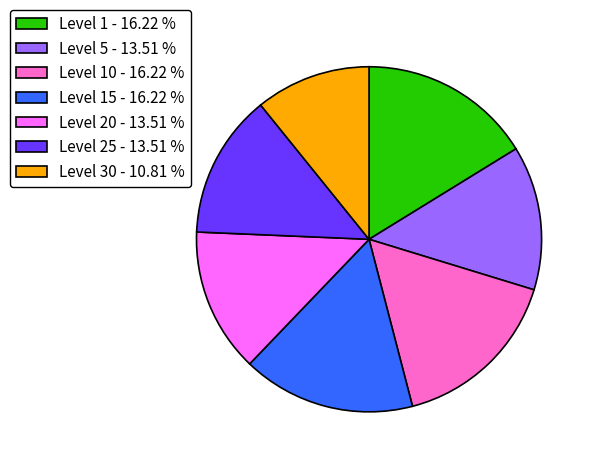

How many segments does this pie chart have?

7